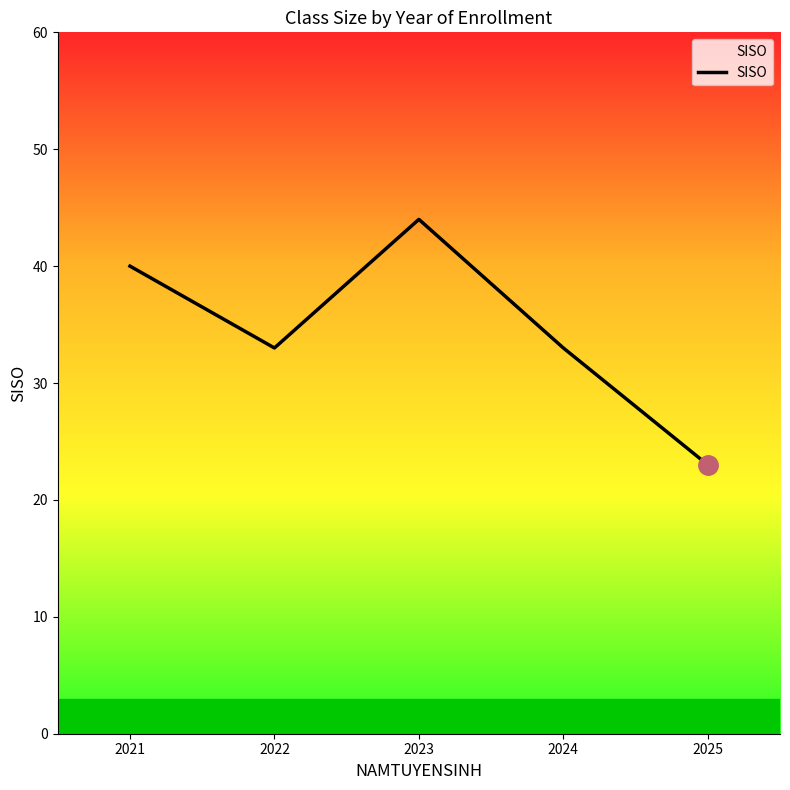

Count the values in the range 33 to 40.

3